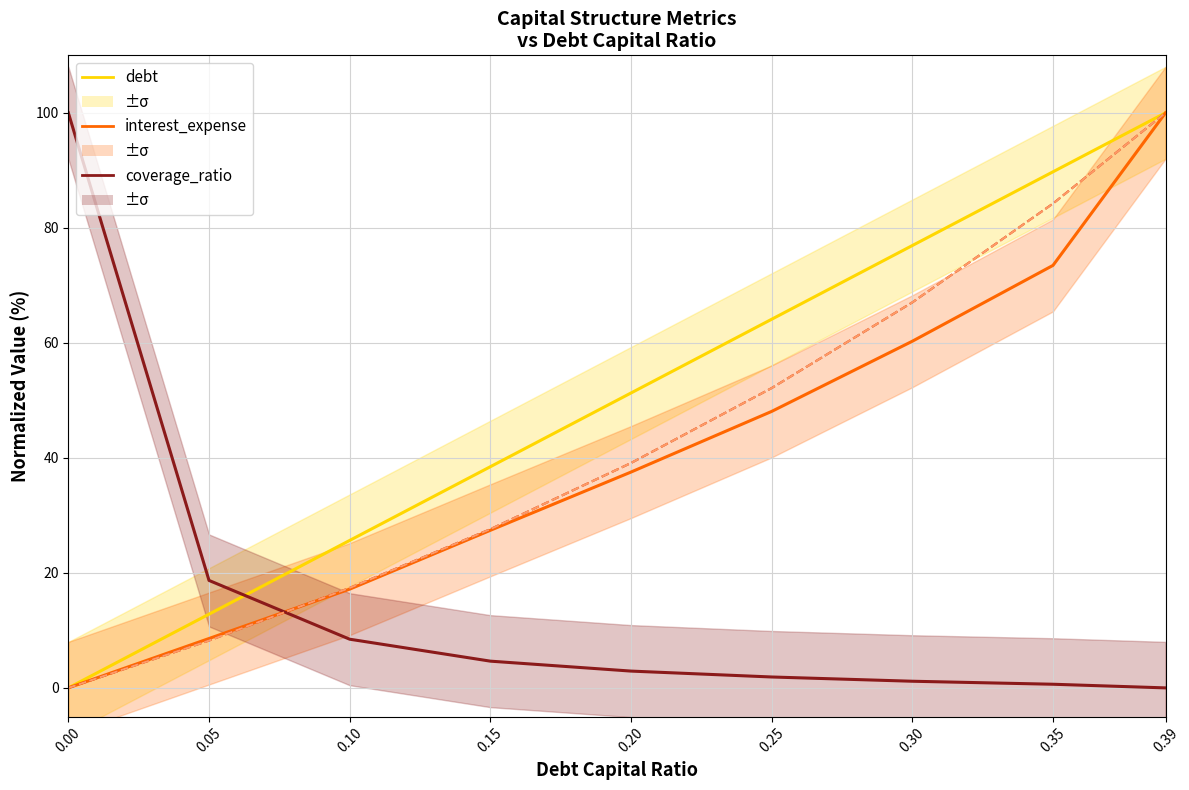

What is the highest value of the coverage_ratio (scaled) series?

100.0